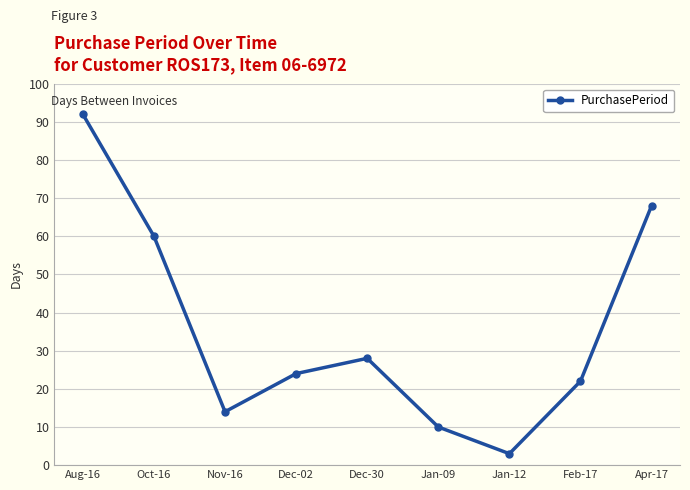

True or false: the data shows 103 at Oct-16.

False